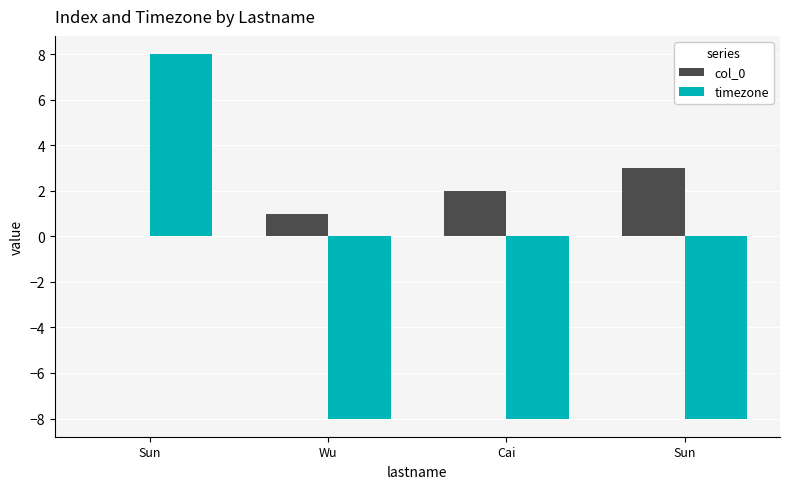

Are the bars horizontal?

No